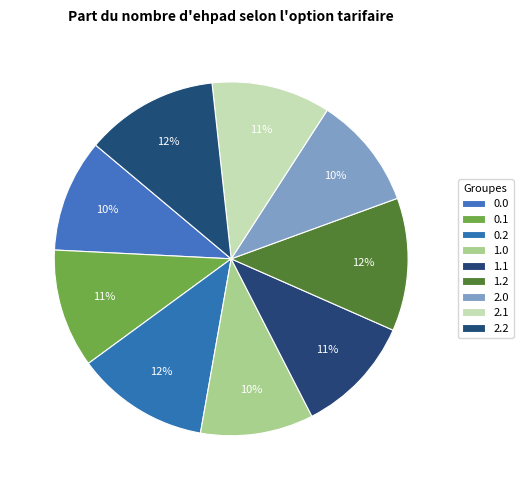

Between 2.1 and 0.1, which is larger?

2.1